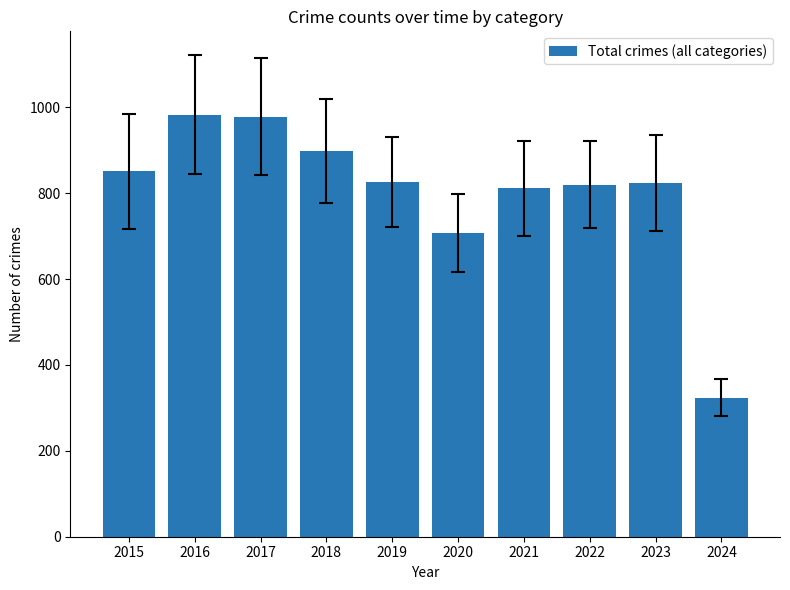

True or false: the data shows 292 at 2015.

False